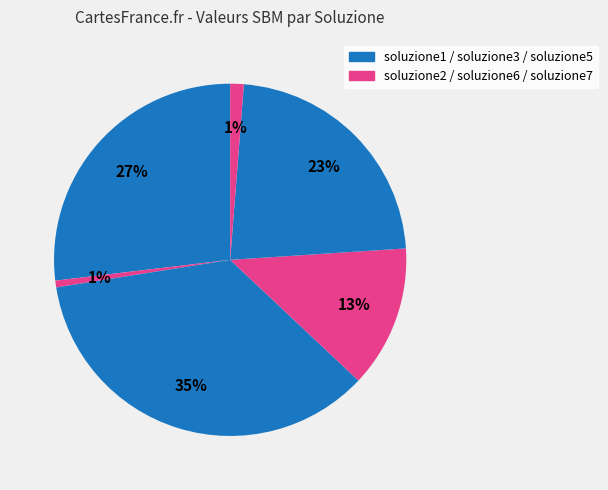

How many slices are in this pie chart?

6